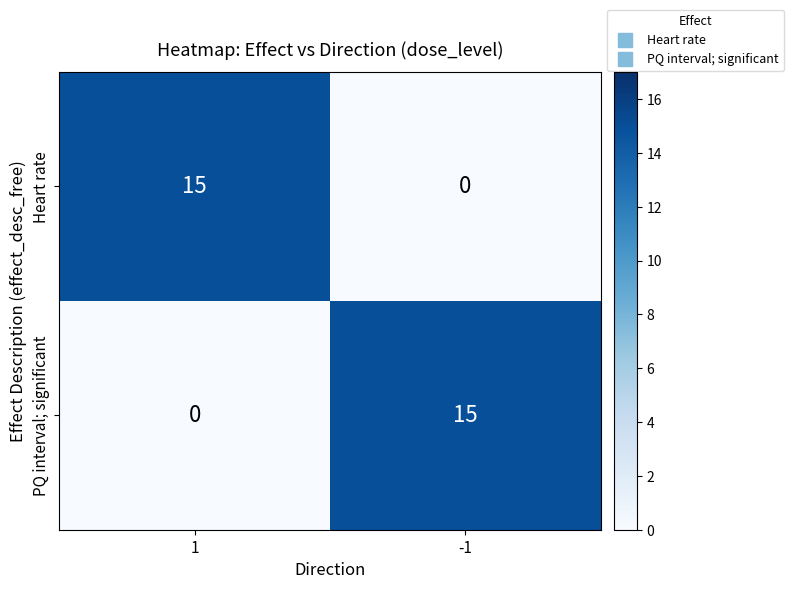

What is the difference between the highest and lowest values at 1?

15